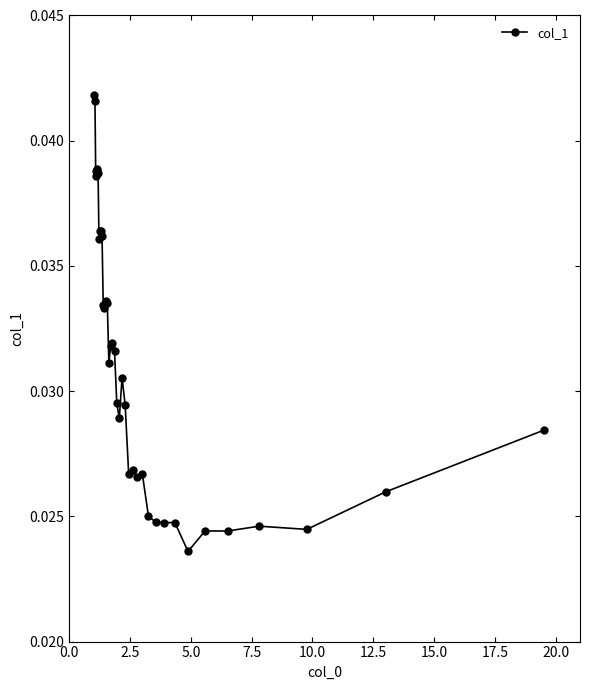

Count the values in the range 0 to 1.

37